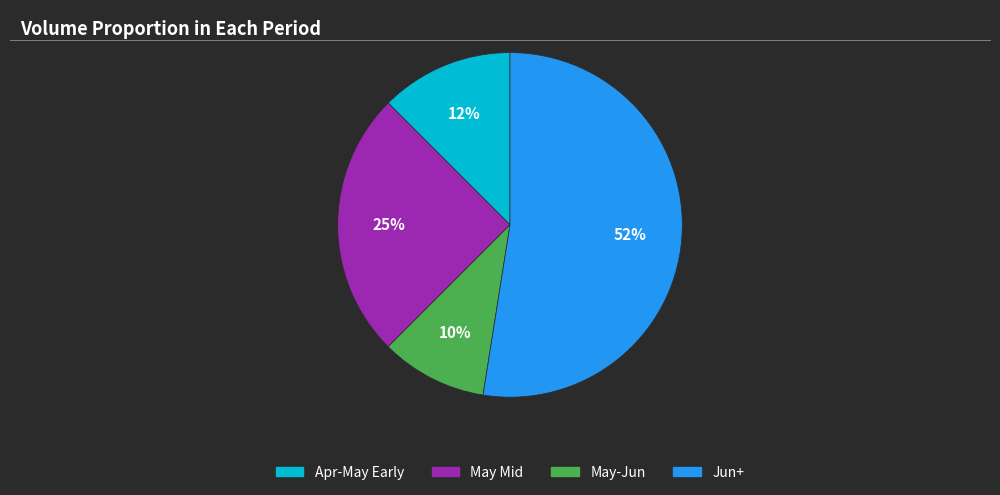

Is it true that Jun+ is 44% of the pie?

False